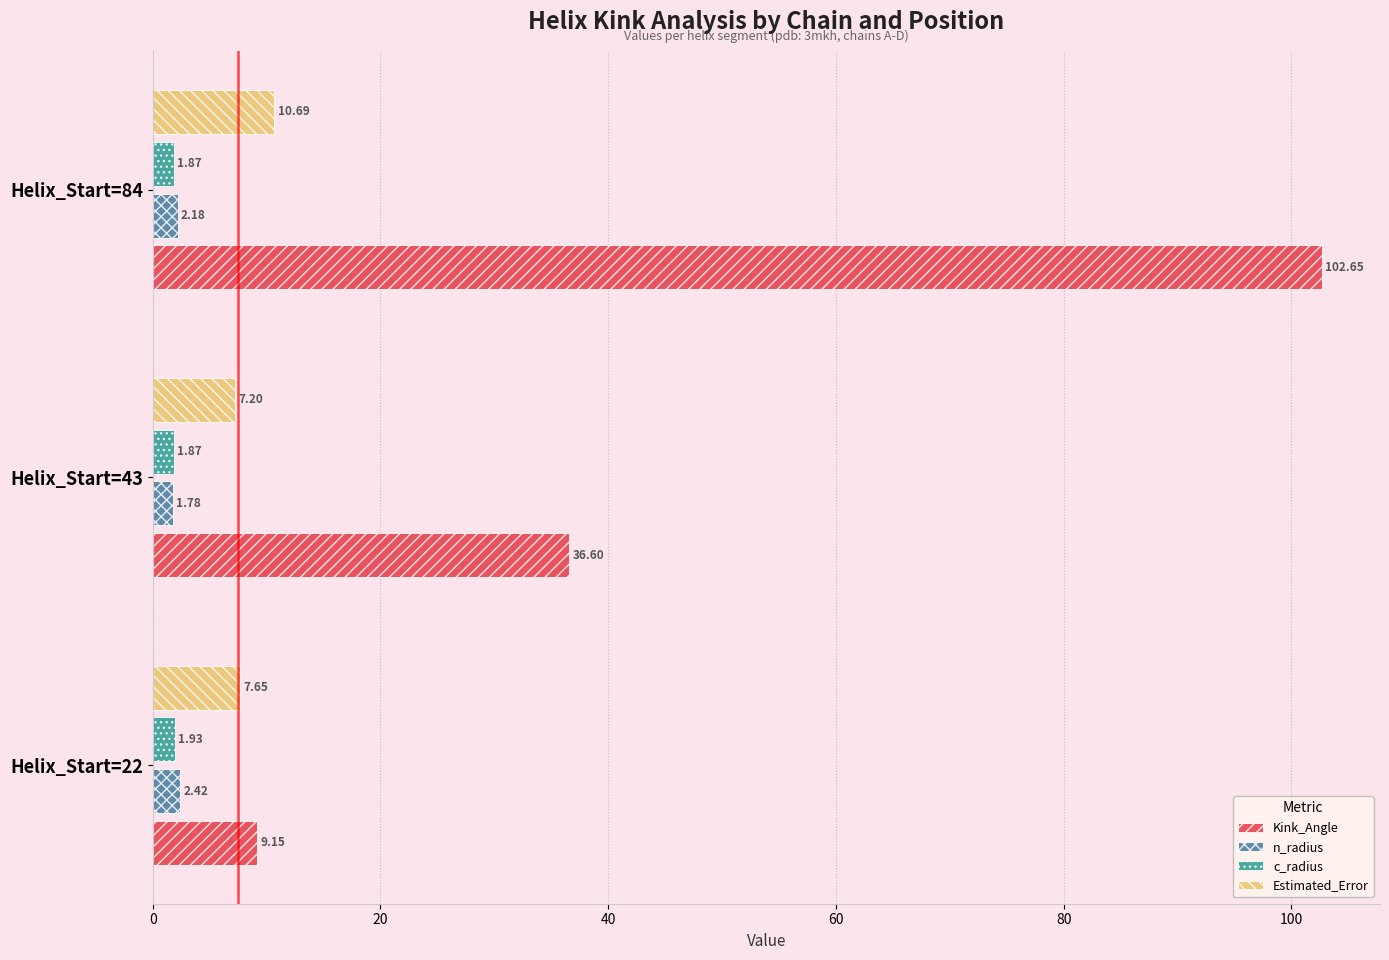

Which series changed the most between Helix_Start=22 and Helix_Start=43?

Kink_Angle